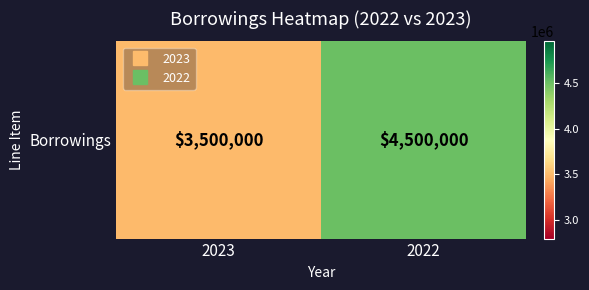

What is the sum of all values?

8000000